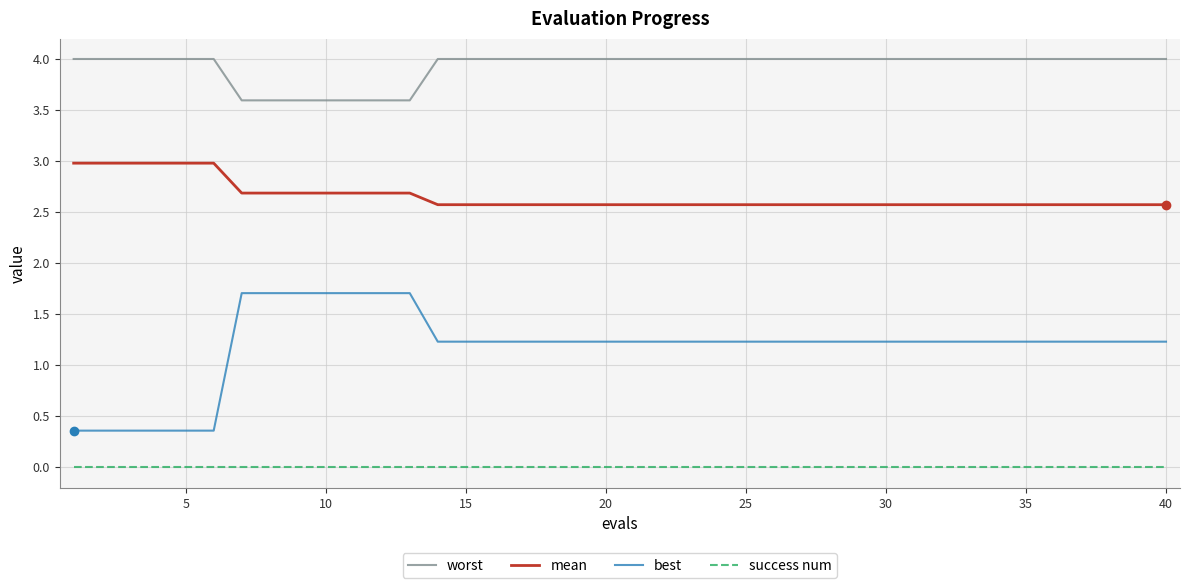

Rank the series by their maximum value, from highest to lowest.

worst, mean, best, success num